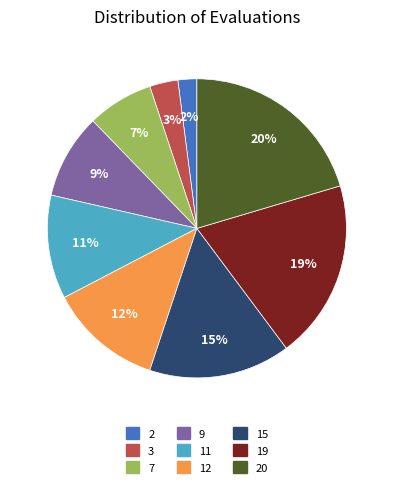

True or false: 11 accounts for 20% of the total.

False